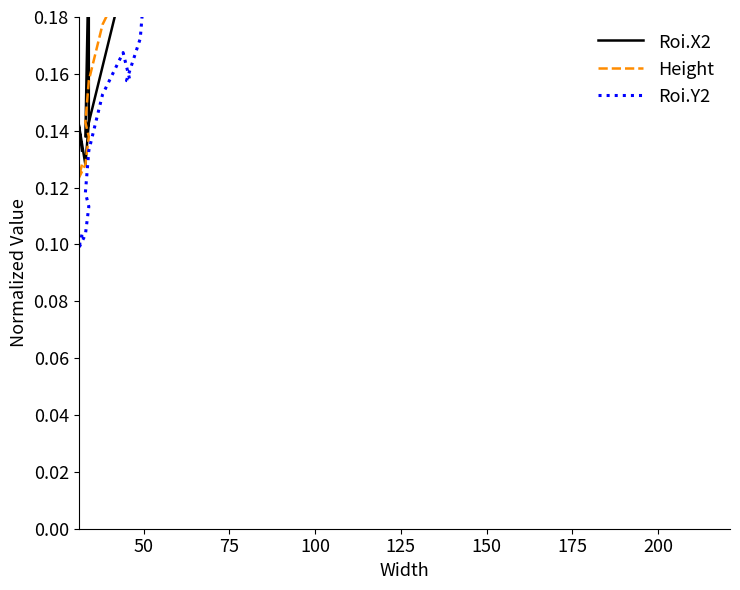

What are all the series names shown in the legend?

Roi.X2, Height, Roi.Y2